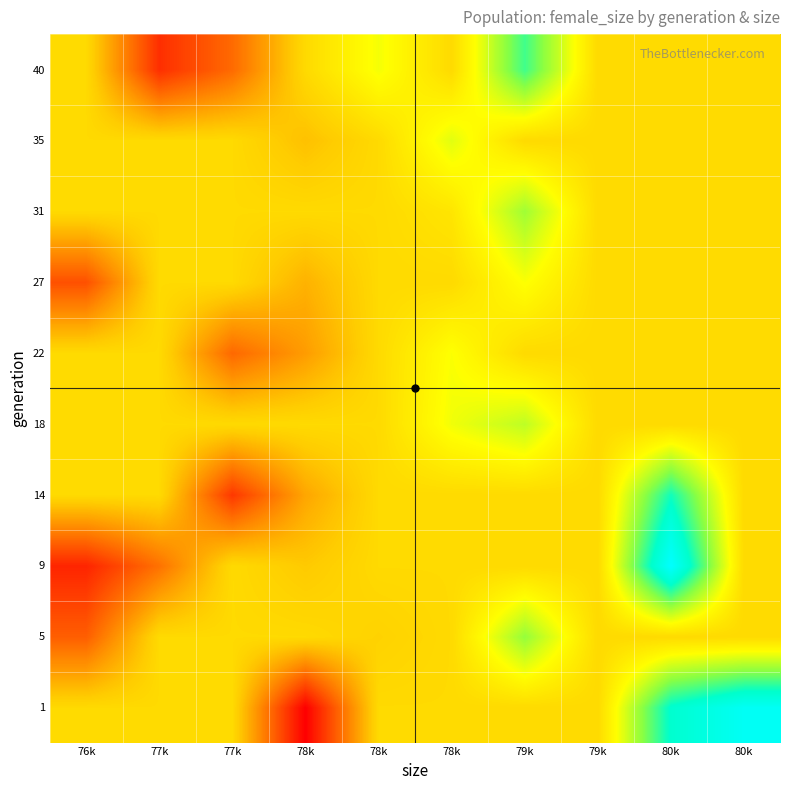

What is the spread (max minus min) of values at 78k?

764.0